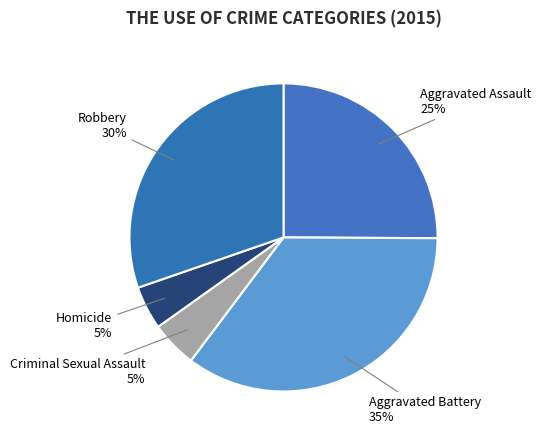

Rank the categories by value from lowest to highest.

Homicide, Criminal Sexual Assault, Aggravated Assault, Robbery, Aggravated Battery